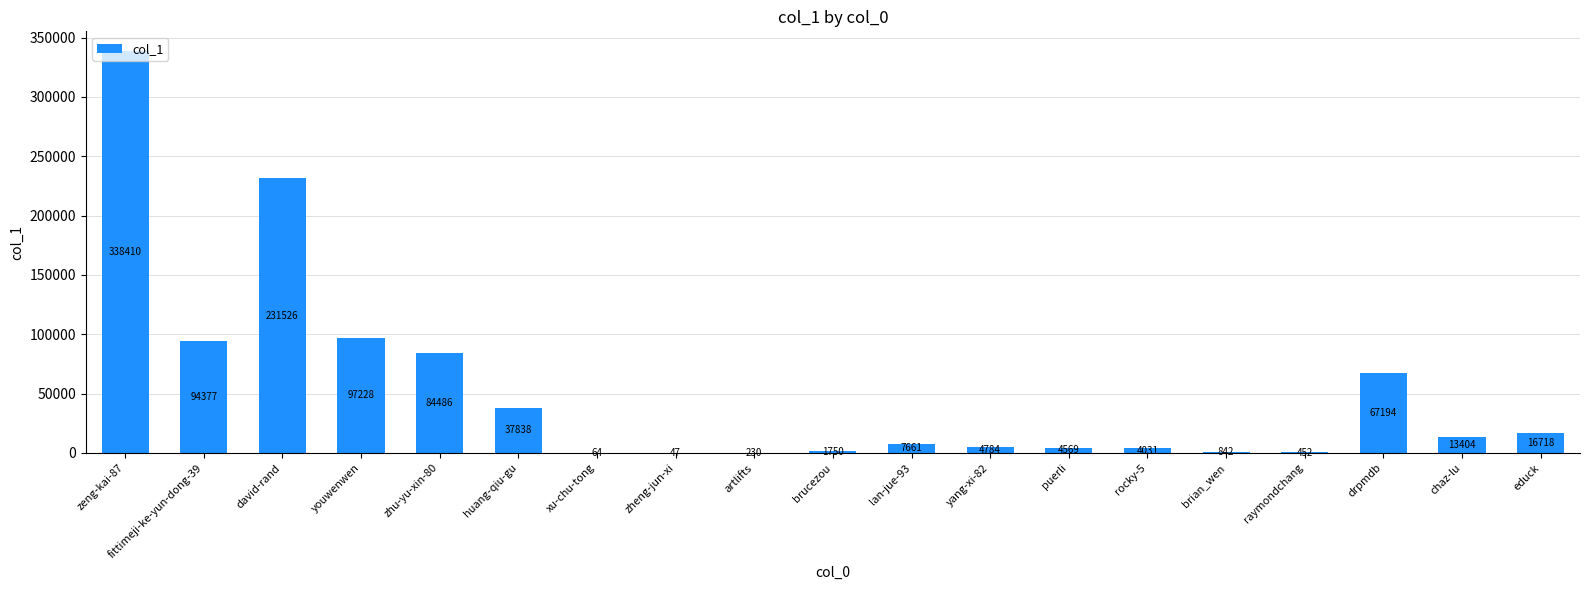

Are the bars grouped side by side (vs. stacked)?

No